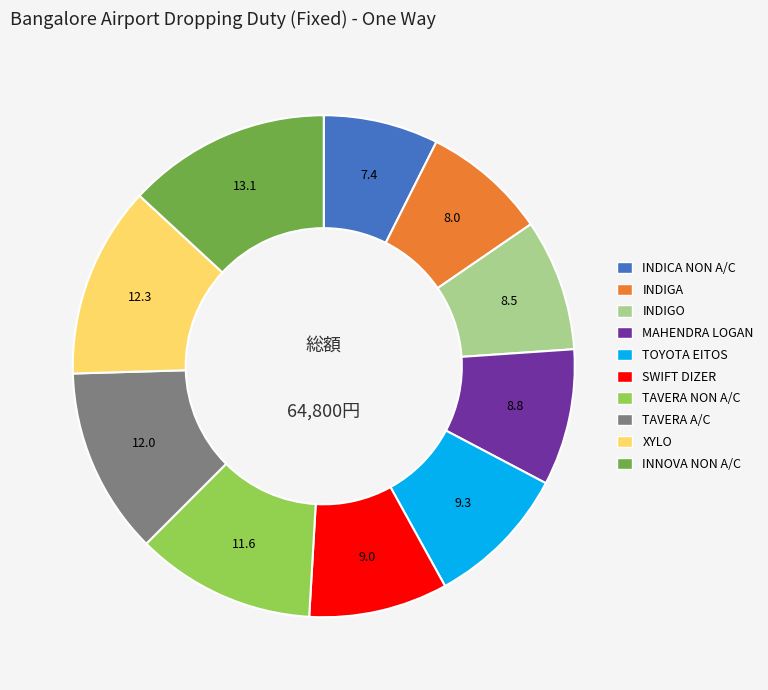

What is the smallest slice in the pie chart?

INDICA NON A/C